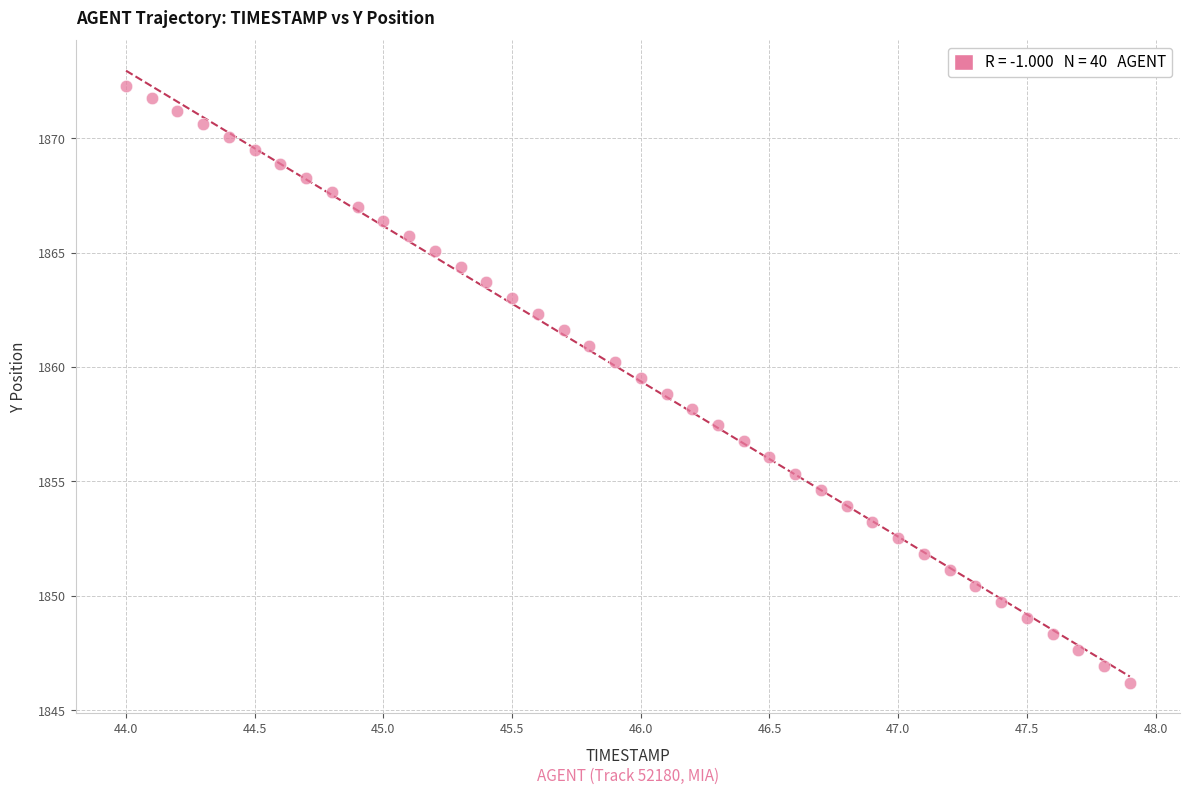

What is the range of X values (max minus min)?

3.9